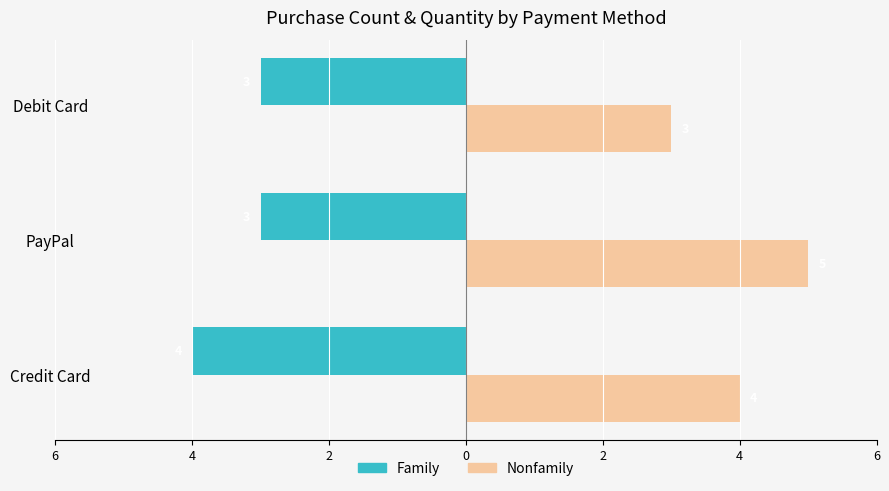

What are all the series names shown in the legend?

Family, Nonfamily